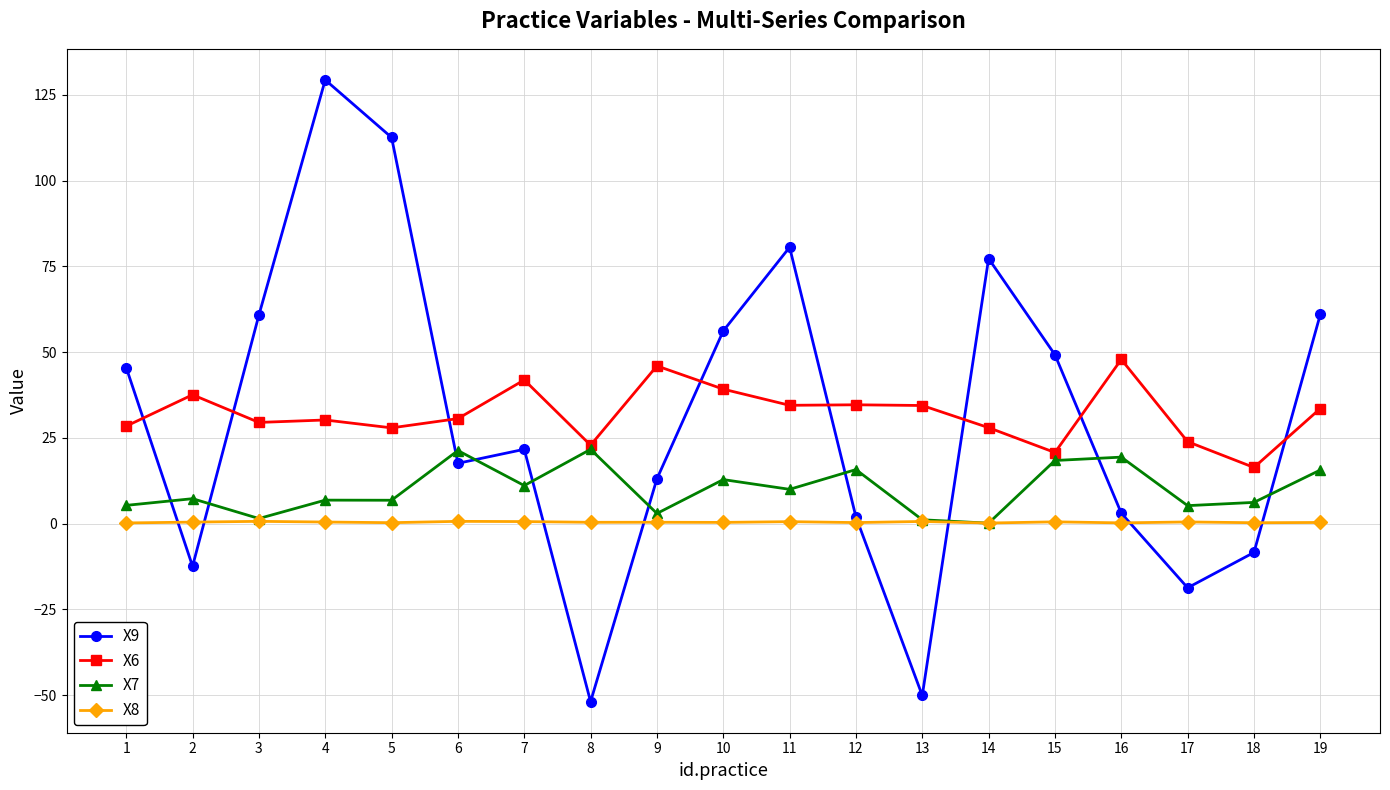

True or false: X7 has a value of 29.3 at 6.

False